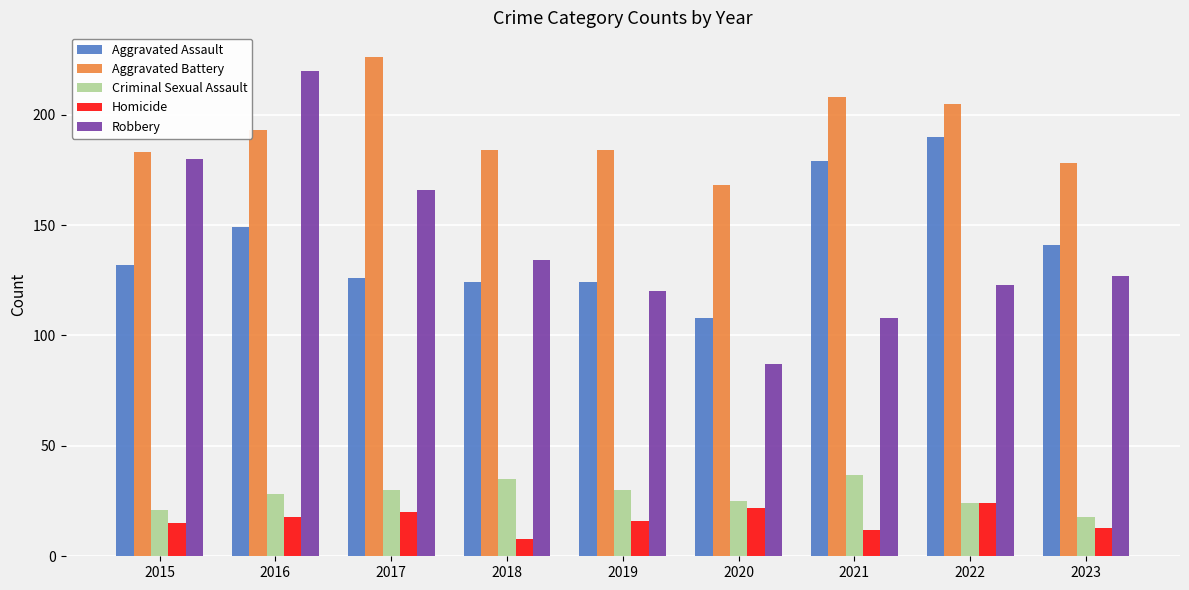

Which label corresponds to the largest value in the chart?

2017